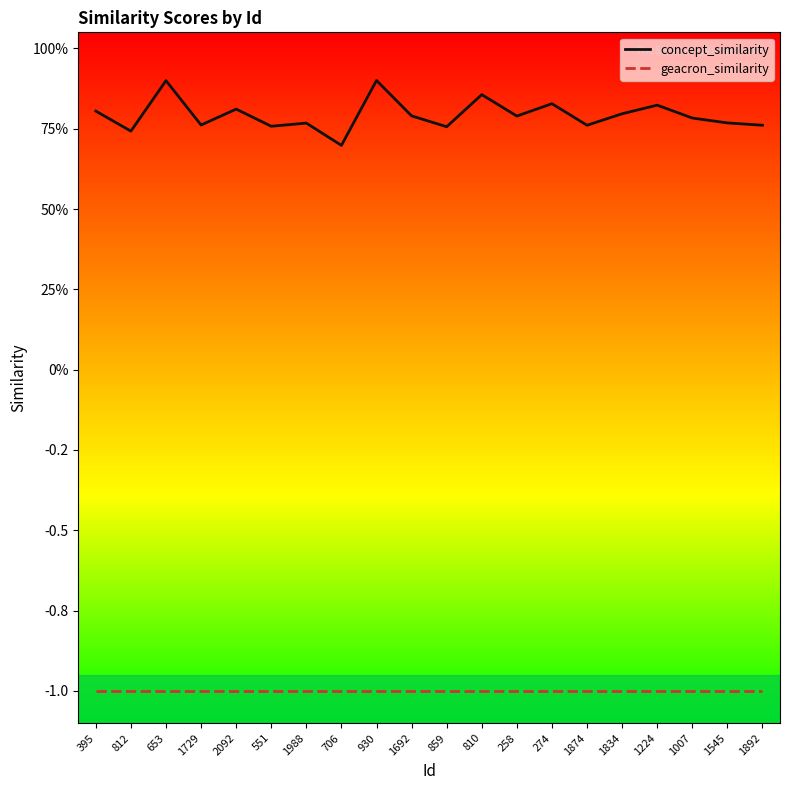

Rank the series at 1692 from lowest to highest value.

geacron_similarity, concept_similarity